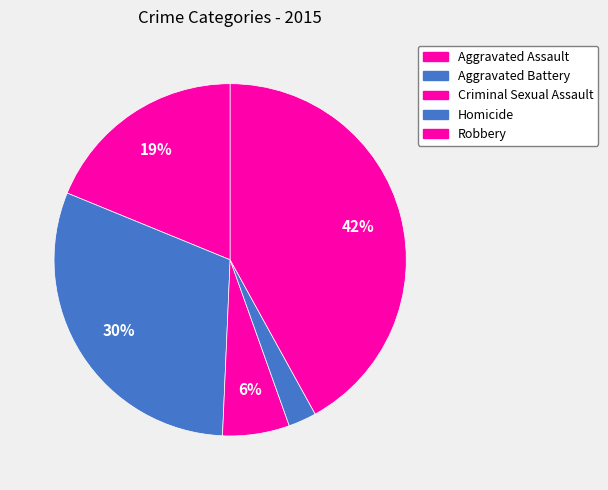

To the nearest percent, what is the difference between the Criminal Sexual Assault and Homicide slice percentages?

4%